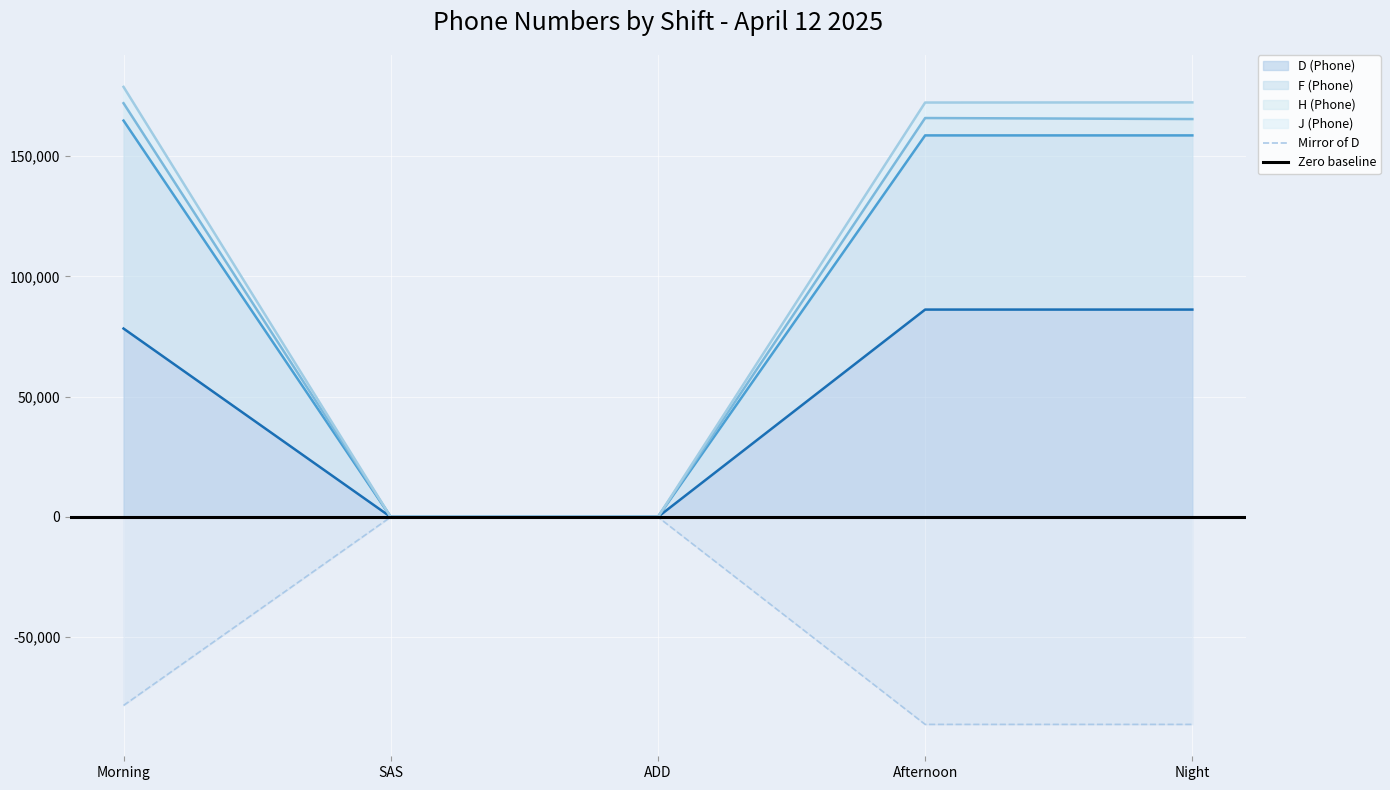

What is the total value across all series at SAS?

0.2